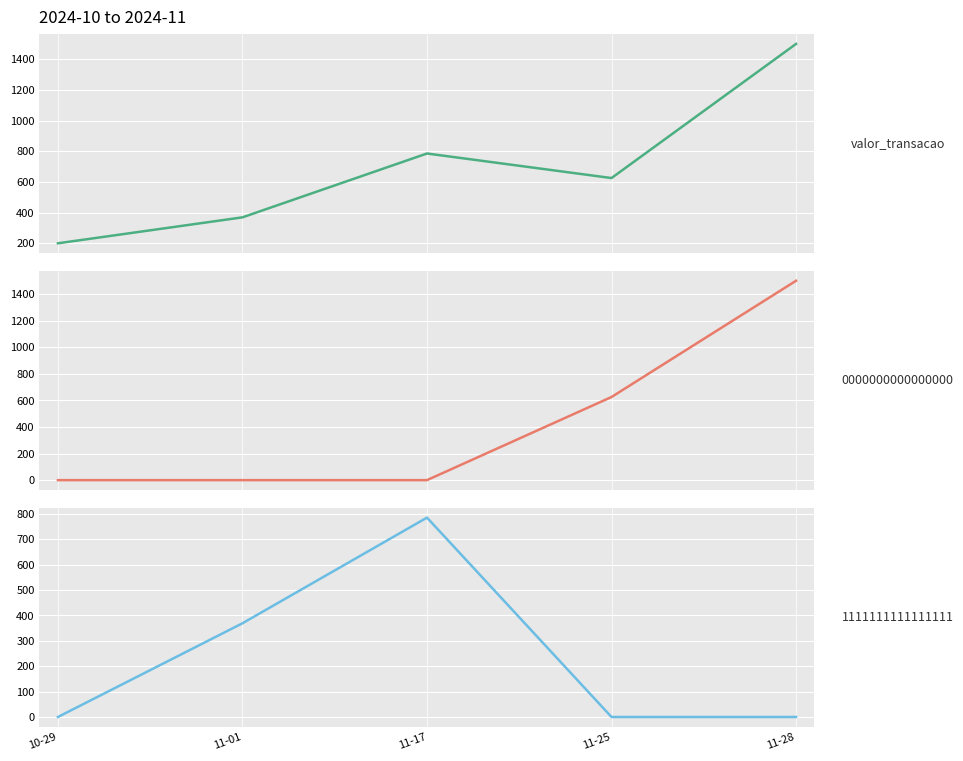

How many lines are shown in the chart?

1